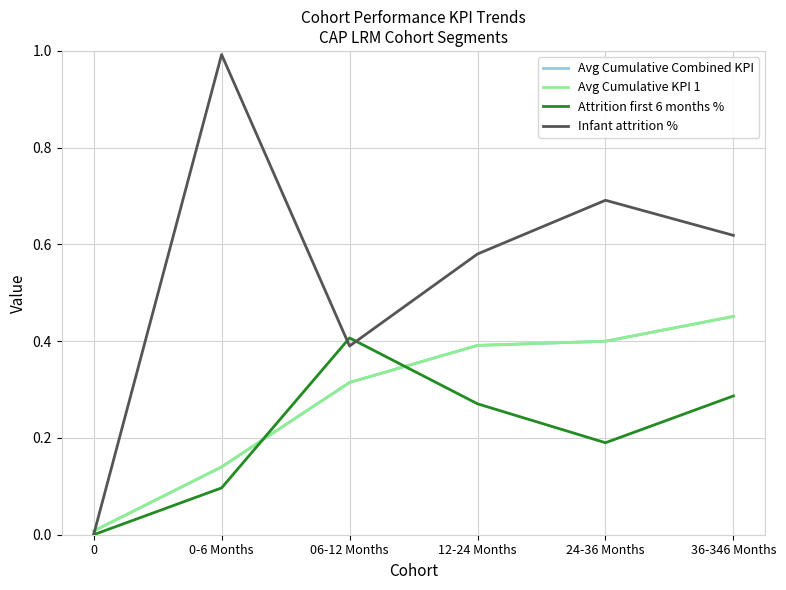

What is the total value across all series at 12-24 Months?

1.6